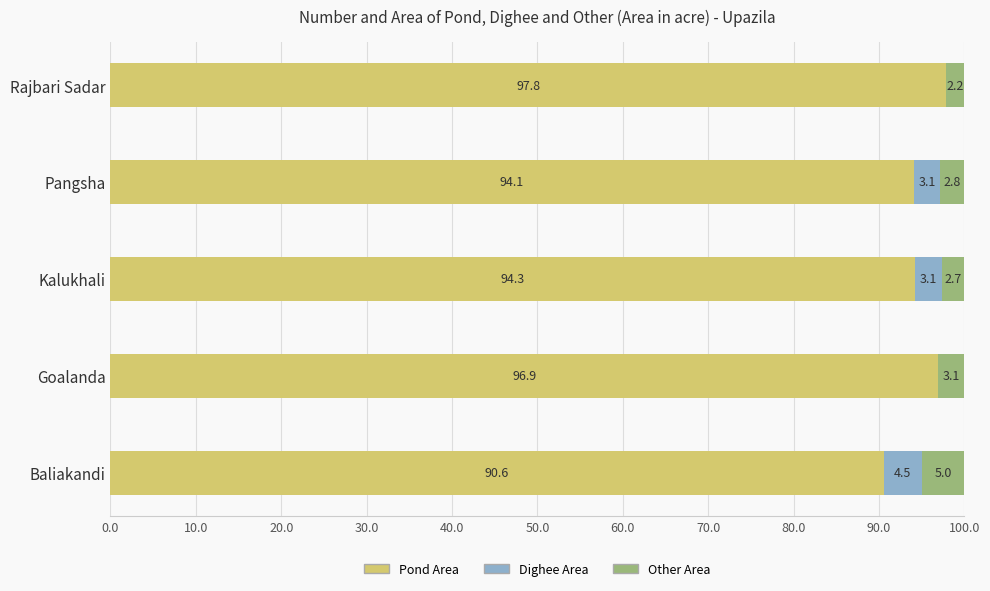

What value does the Pond Area series have at Pangsha?

94.1